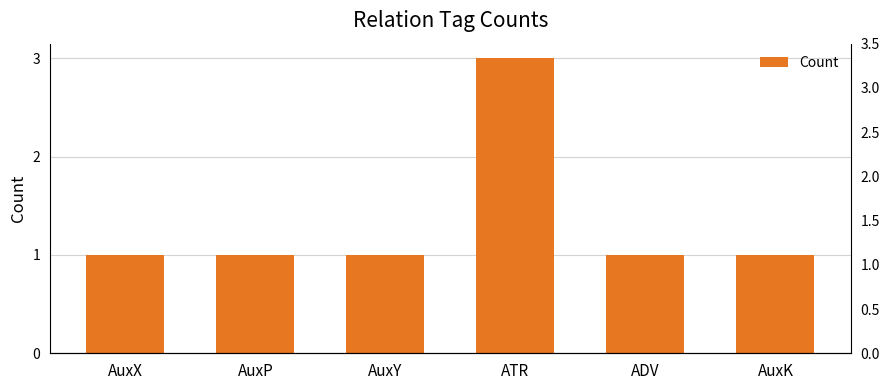

Between AuxY and AuxX, which is larger?

AuxY